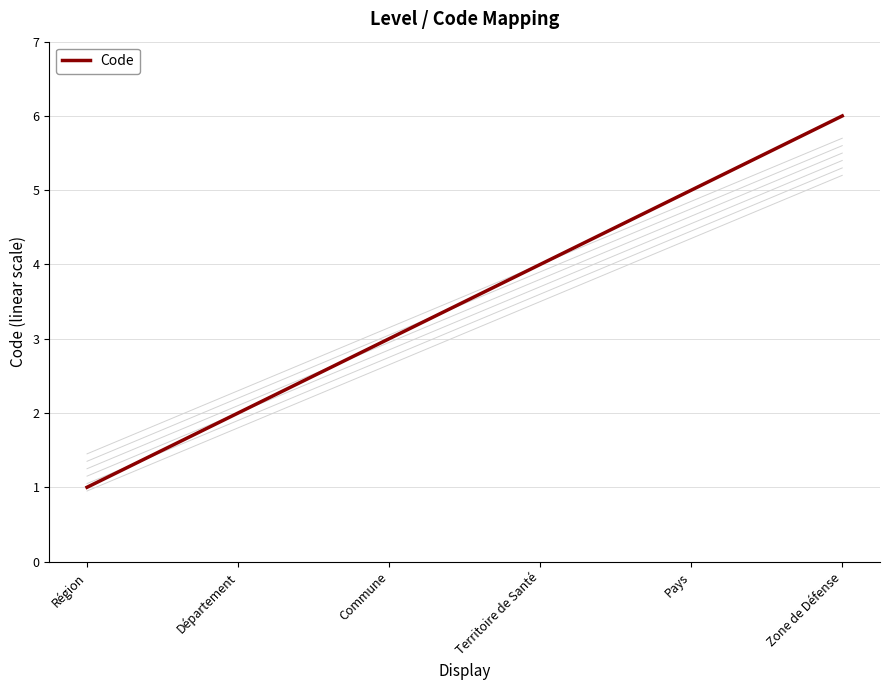

What is the difference between the maximum and minimum values?

5